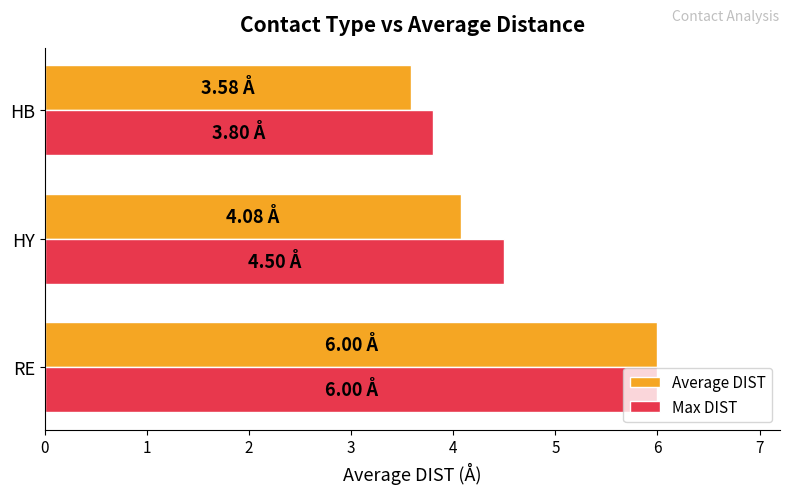

At which category is the sum across all series the highest?

RE